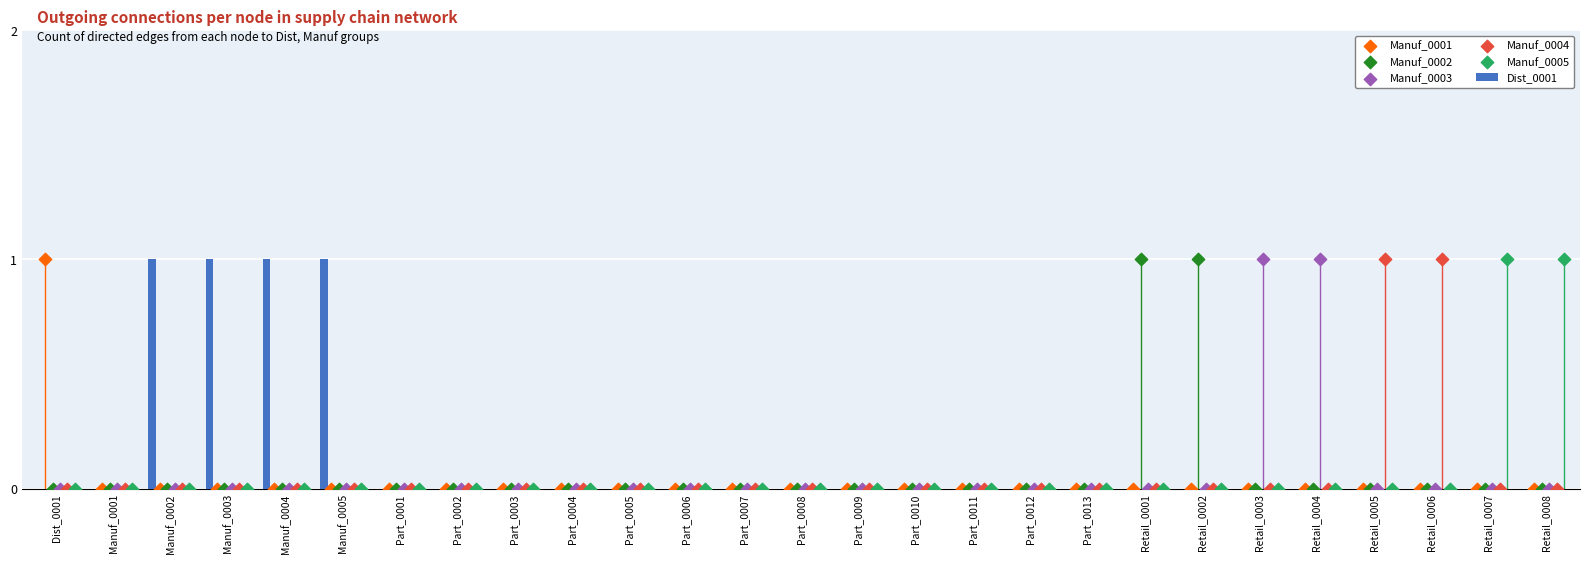

At which category is the sum across all series the highest?

Dist_0001